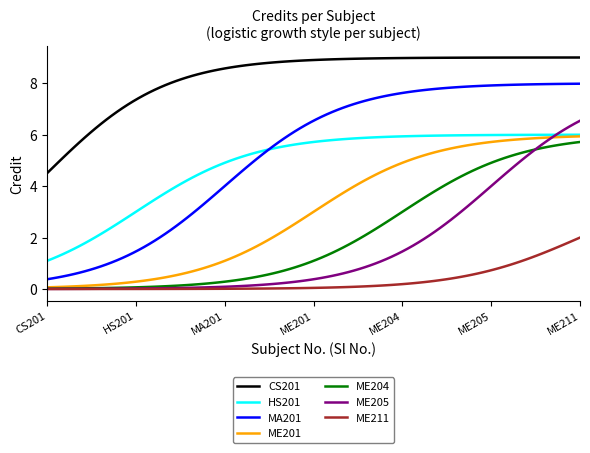

What is the maximum value shown in the chart?

9.0